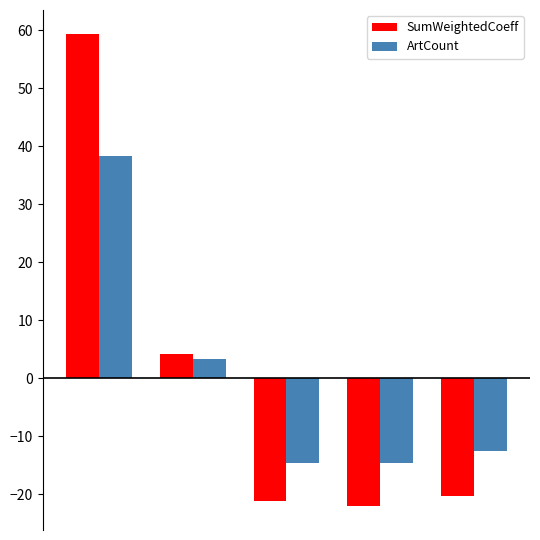

What is the minimum value for ArtCount?

-14.6